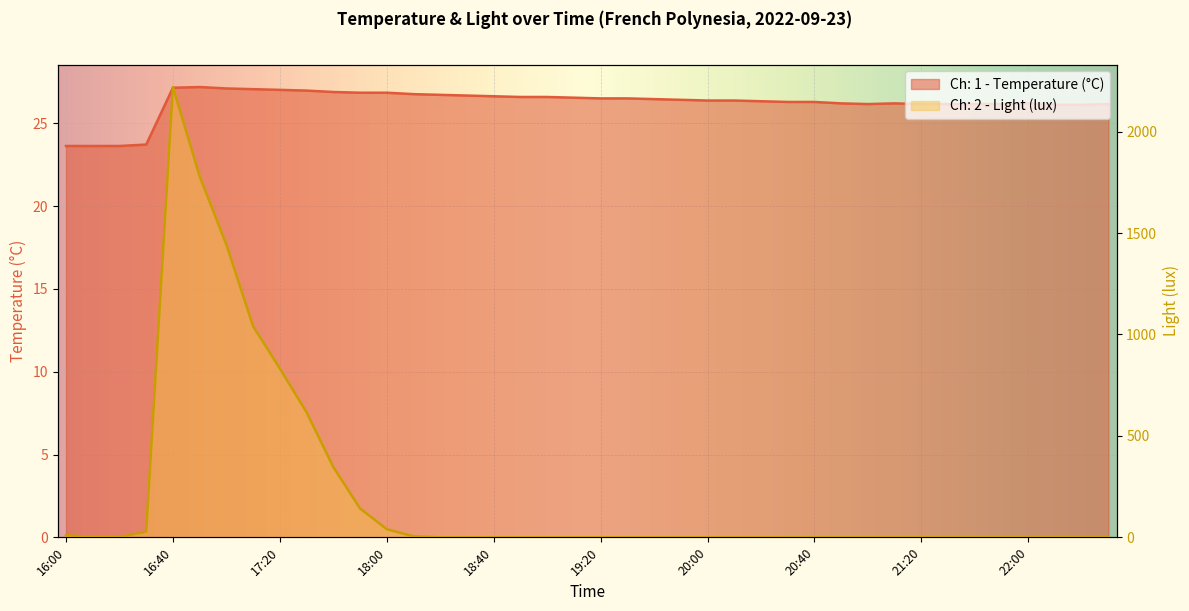

What is the sum of the Ch: 1 - Temperature (°C) values at 16:10 and 18:30?

50.3